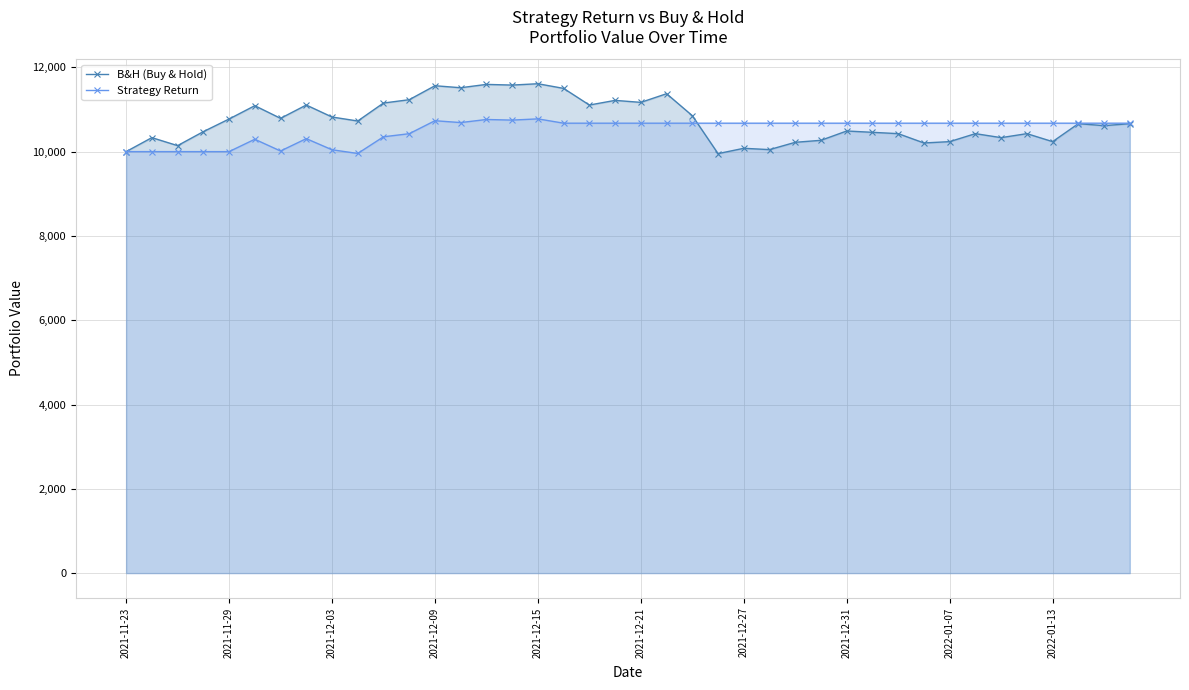

What is the maximum value for B&H (Buy & Hold)?

11610.6